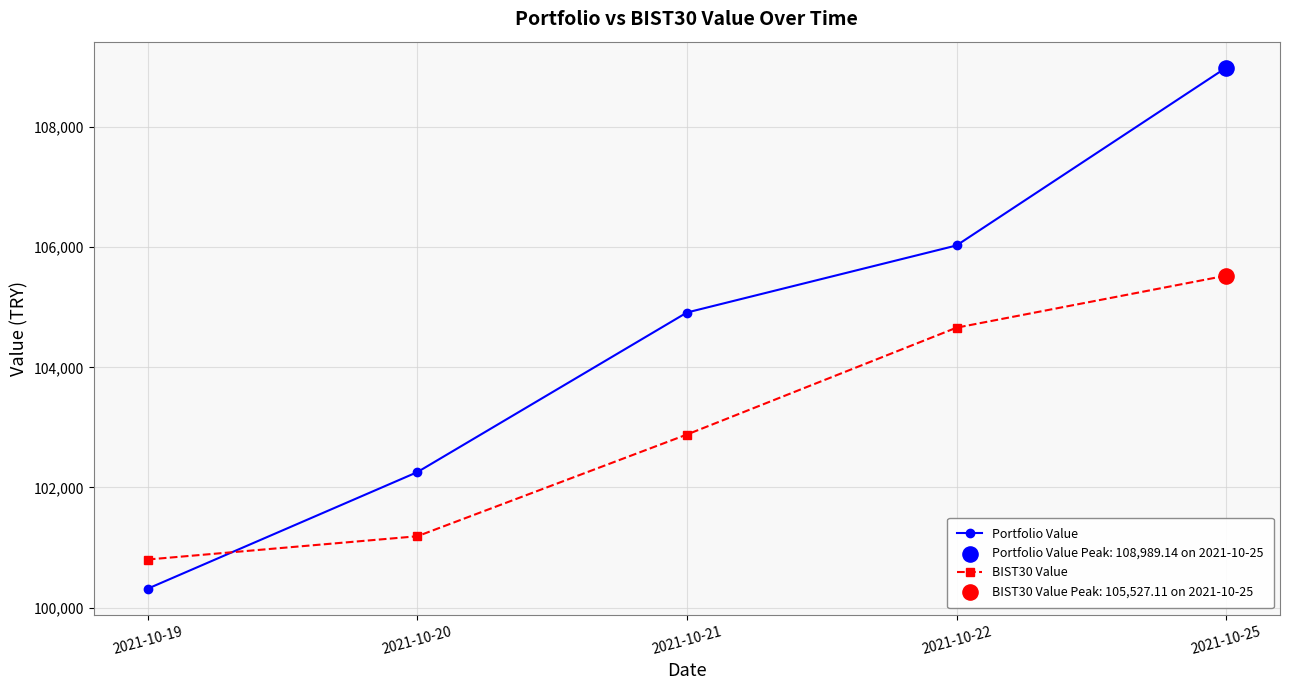

At how many categories does at least one series exceed 100999?

4